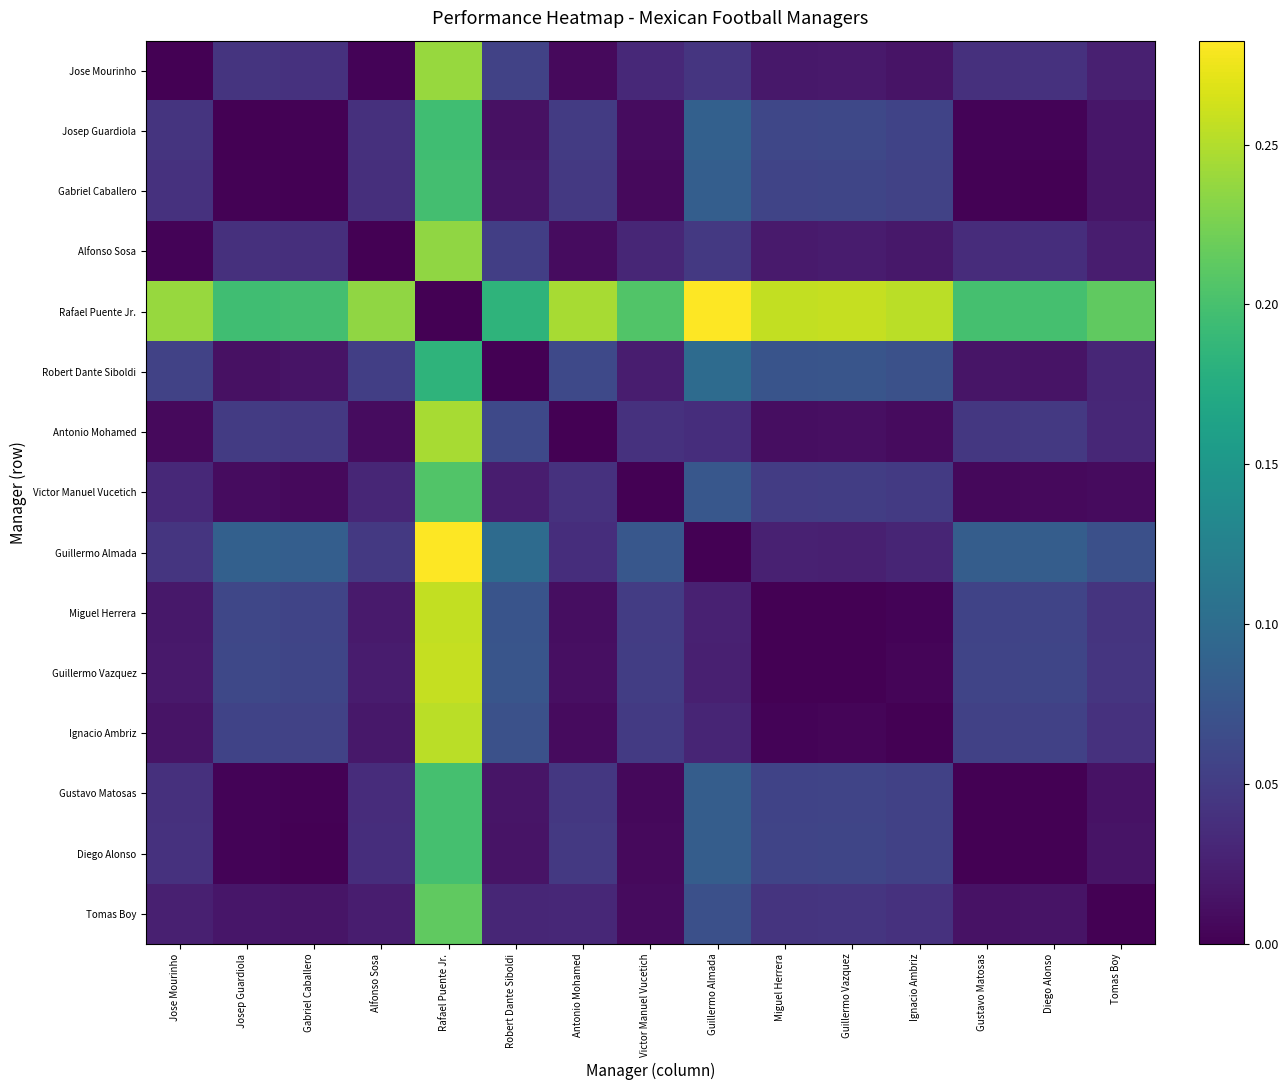

Between Antonio Mohamed and Diego Alonso, which series saw the biggest shift?

Josep Guardiola